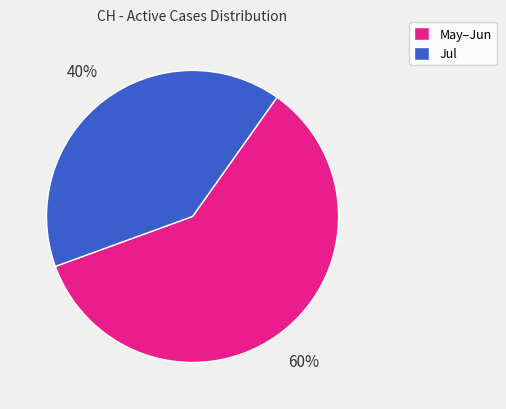

Does May–Jun account for over 50% of the chart?

Yes